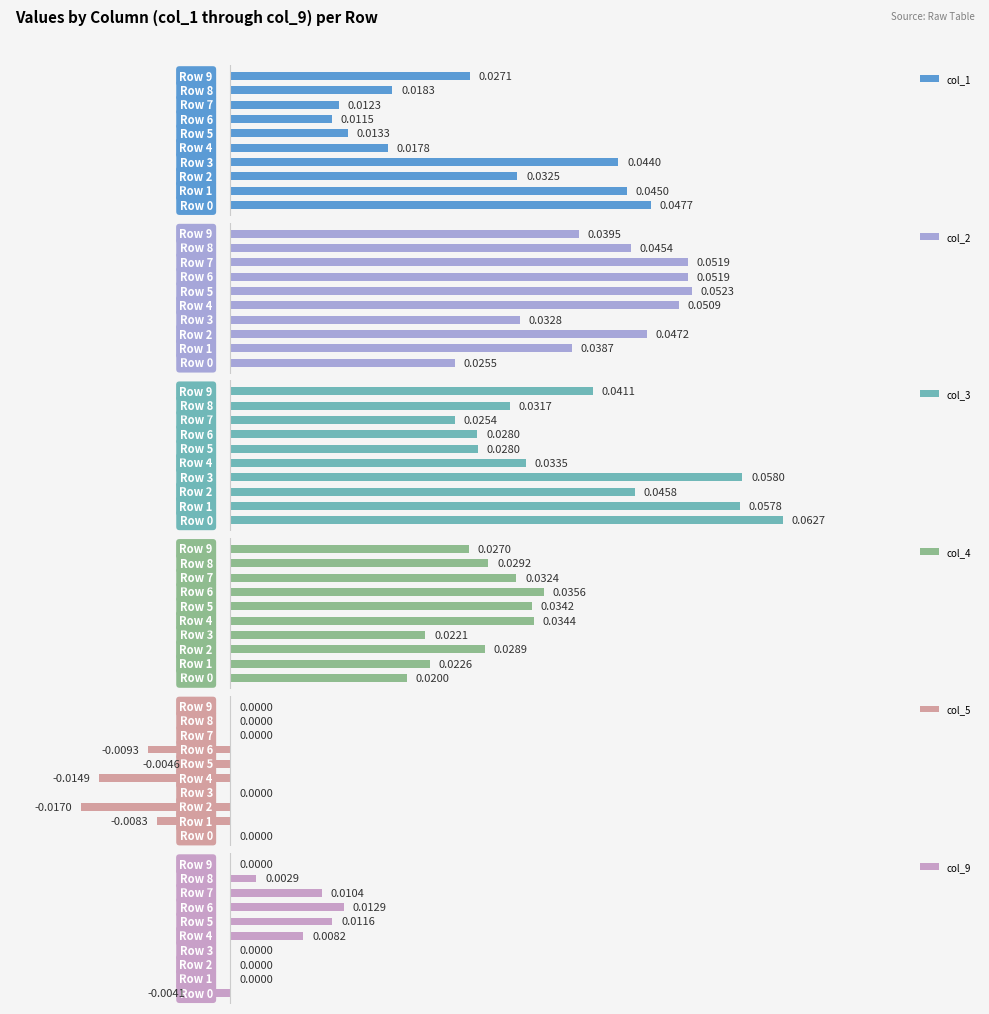

Reading right to left, what are all the values shown in this chart?

col_1: 0.0	0.0	0.0	0.0	0.0	0.0	0.0	0.0	0.0	0.0
col_2: 0.0	0.0	0.1	0.1	0.1	0.1	0.0	0.0	0.0	0.0
col_3: 0.0	0.0	0.0	0.0	0.0	0.0	0.1	0.0	0.1	0.1
col_4: 0.0	0.0	0.0	0.0	0.0	0.0	0.0	0.0	0.0	0.0
col_5: 0.0	0.0	0.0	-0.0	-0.0	-0.0	0.0	-0.0	-0.0	0.0
col_9: 0.0	0.0	0.0	0.0	0.0	0.0	0.0	0.0	0.0	-0.0